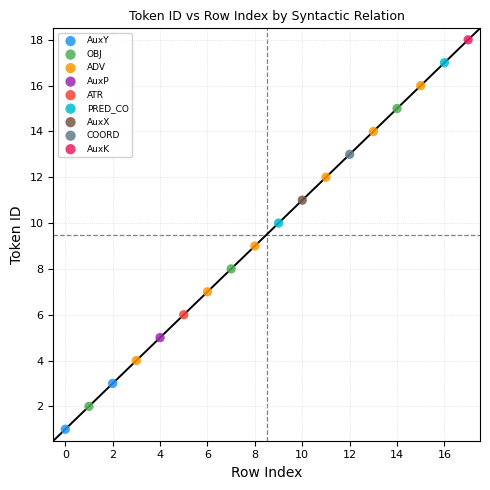

What are all the series names shown in the legend?

AuxY, OBJ, ADV, AuxP, ATR, PRED_CO, AuxX, COORD, AuxK